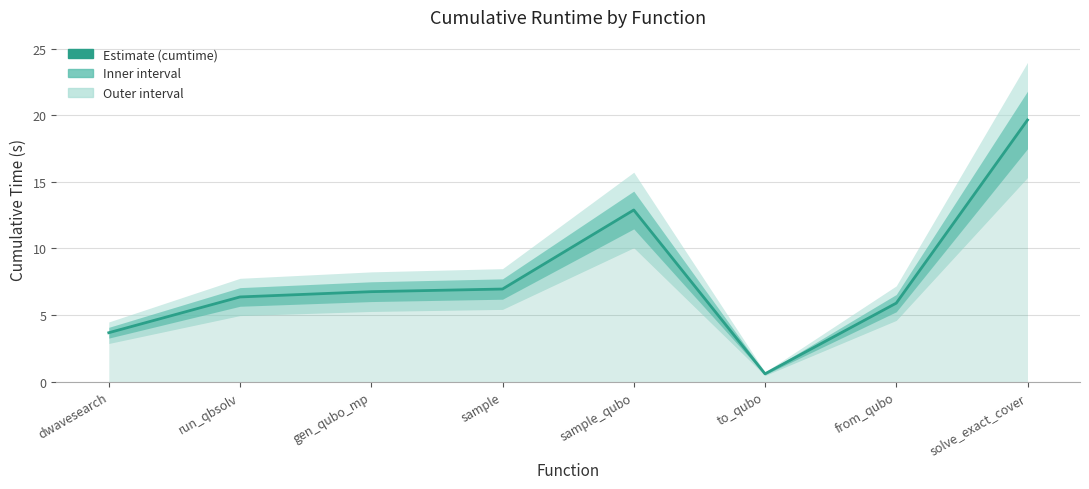

Which category has the lowest value across all series?

to_qubo